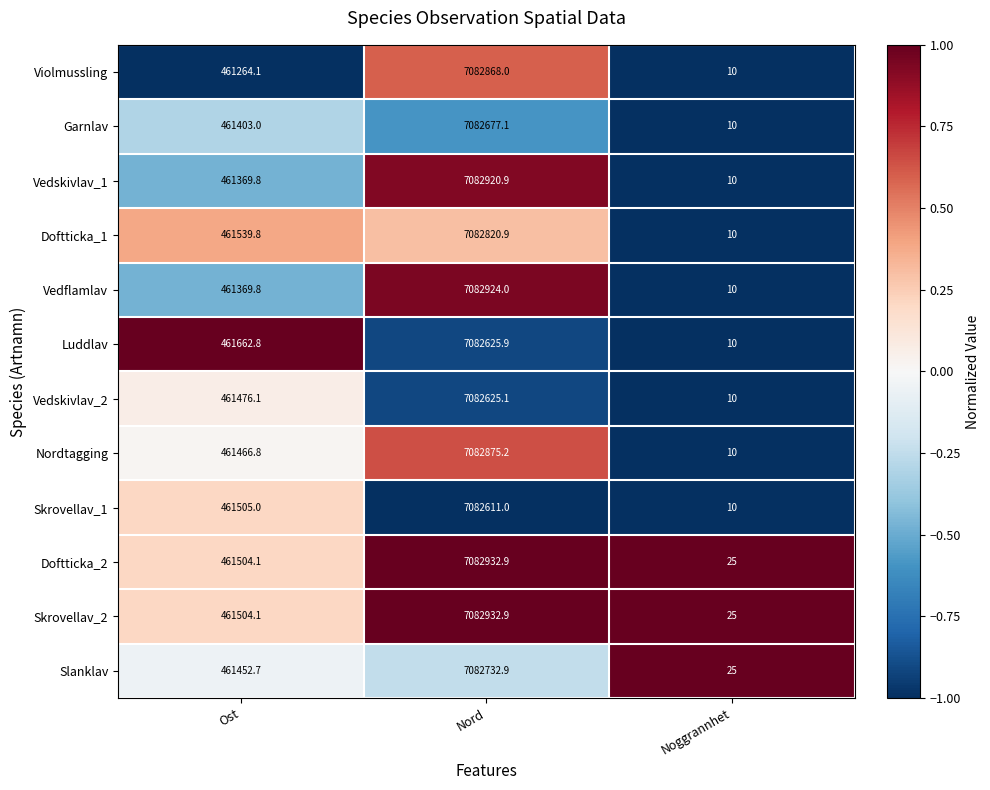

The value of Vedskivlav_1 at Noggrannhet is 13.5. True or false?

False